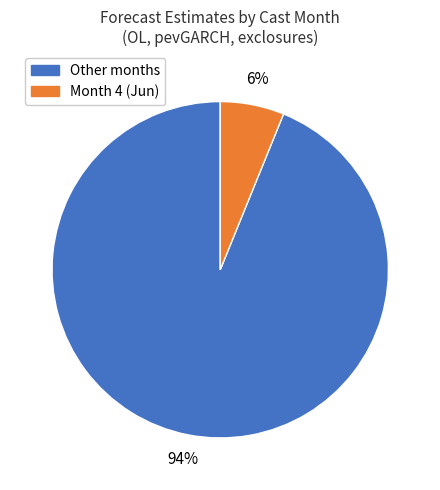

Combined, do Other months and Month 4 (Jun) account for over 50%?

Yes